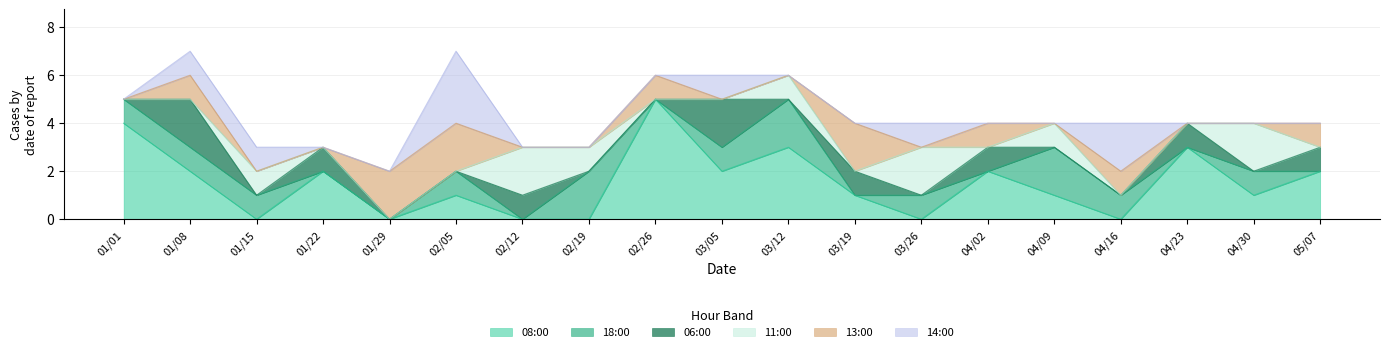

Which series has the largest total across all categories?

08:00